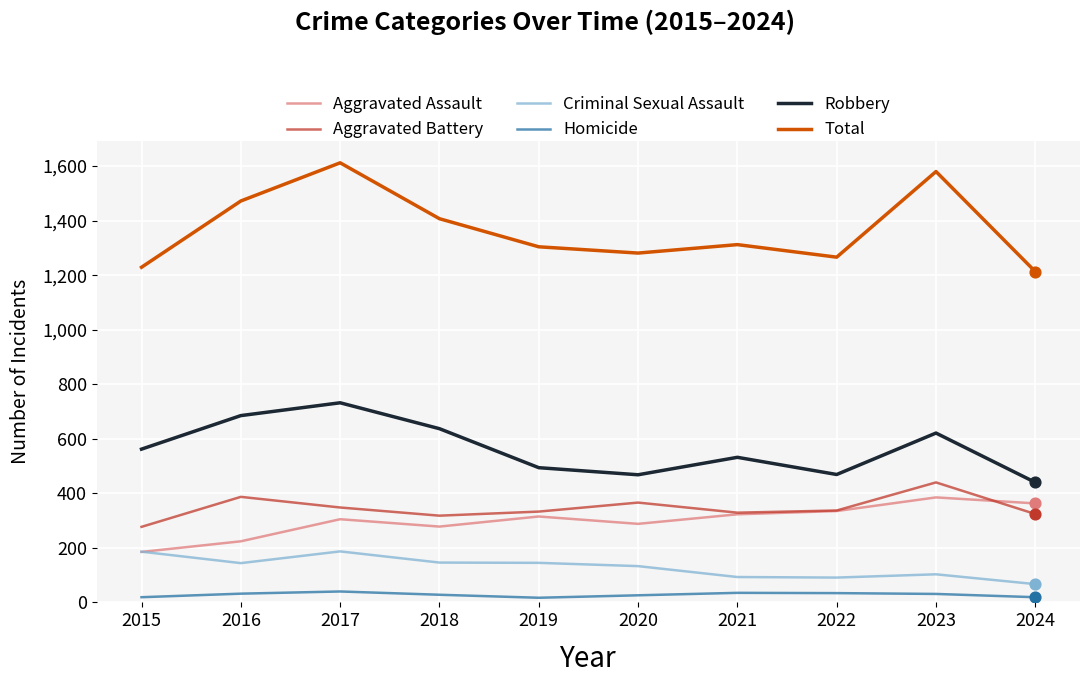

What is the spread (max minus min) of values at 2017?

1572